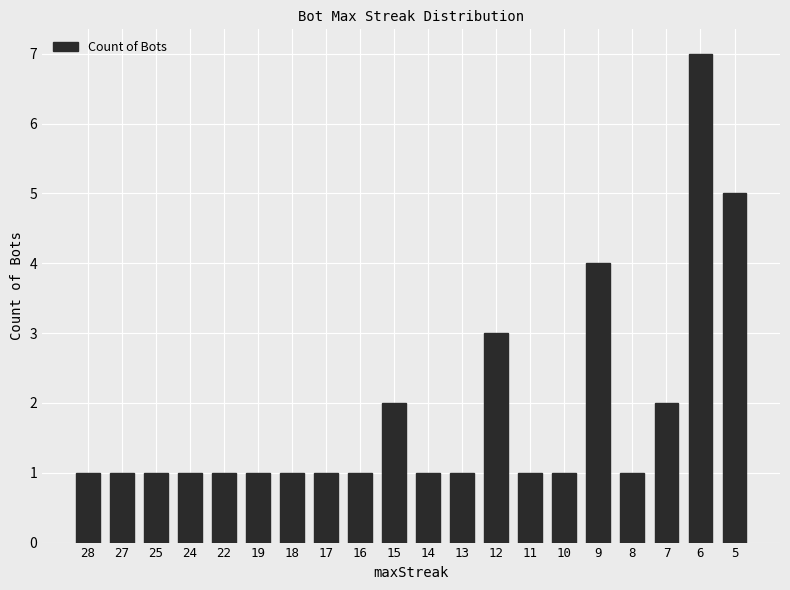

Reading left to right, extract all data points from this chart.

1	1	1	1	1	1	1	1	1	2	1	1	3	1	1	4	1	2	7	5